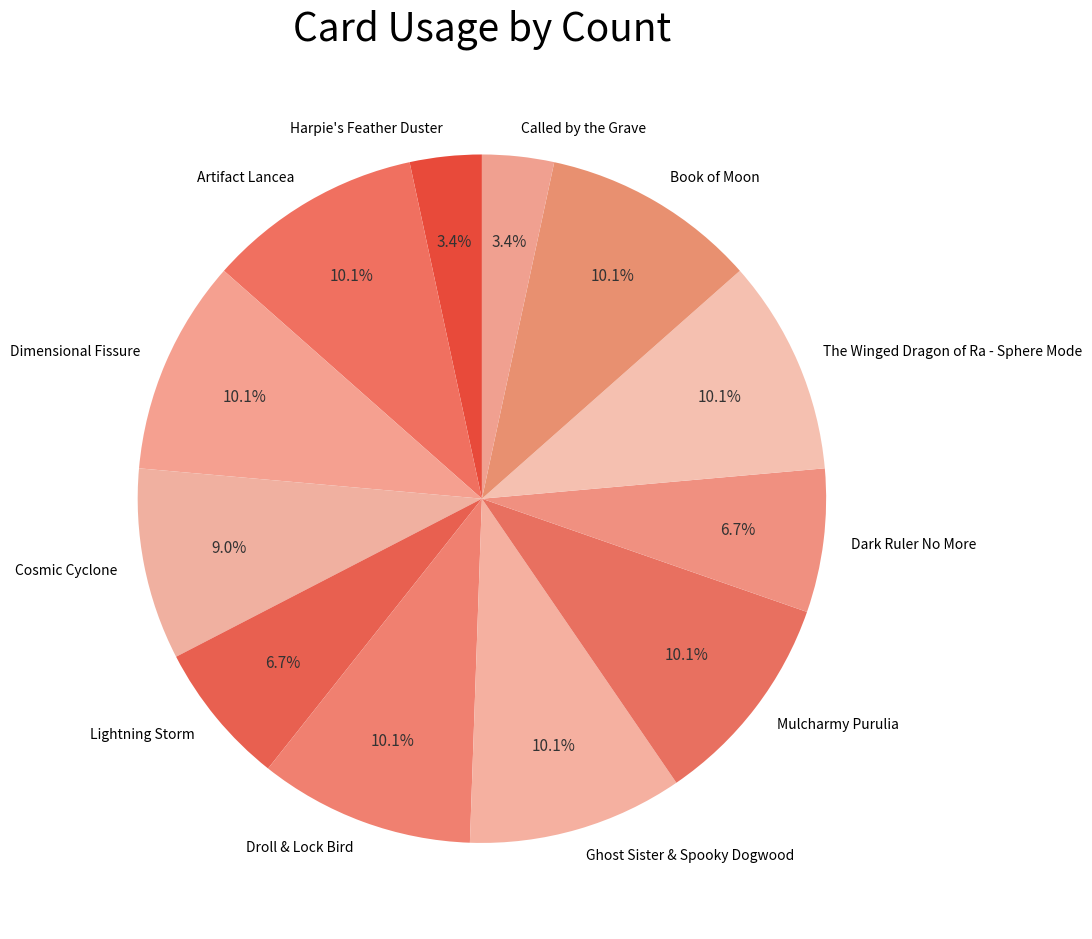

What percentage is NOT represented by Dimensional Fissure?

89.9%